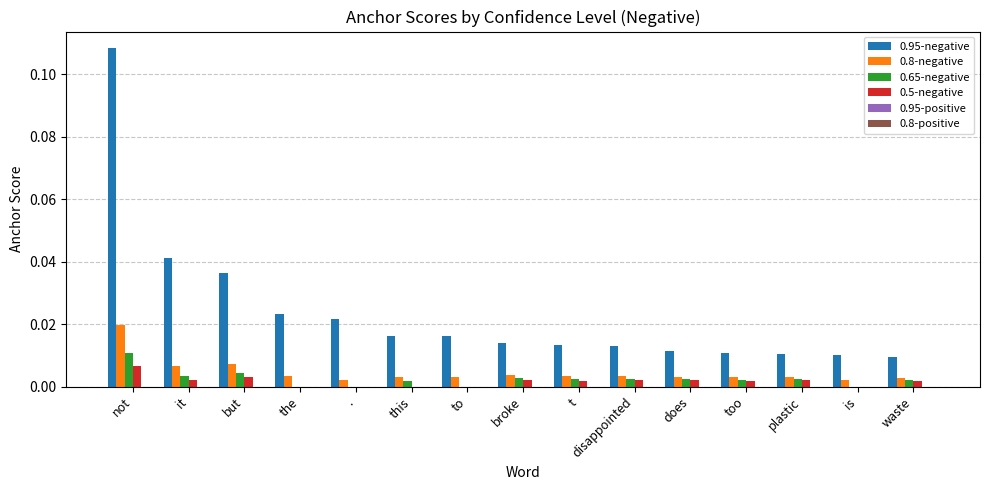

At which category is the sum across all series the highest?

not